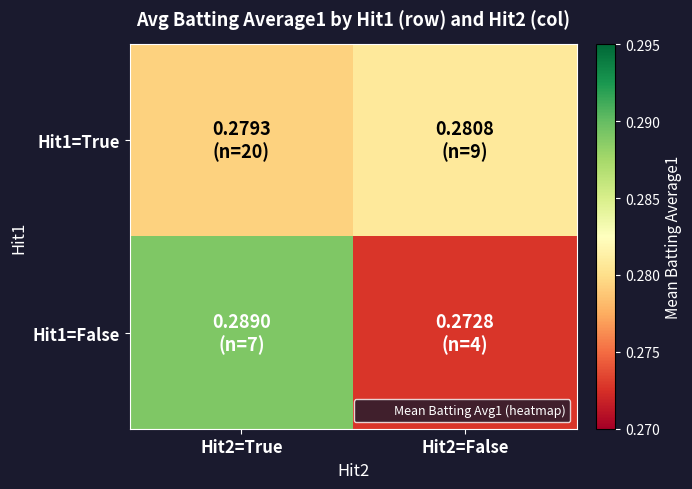

Reading left to right, list all the values displayed in this chart.

Hit1=True: Hit2=True=0.3	Hit2=False=0.3
Hit1=False: Hit2=True=0.3	Hit2=False=0.3